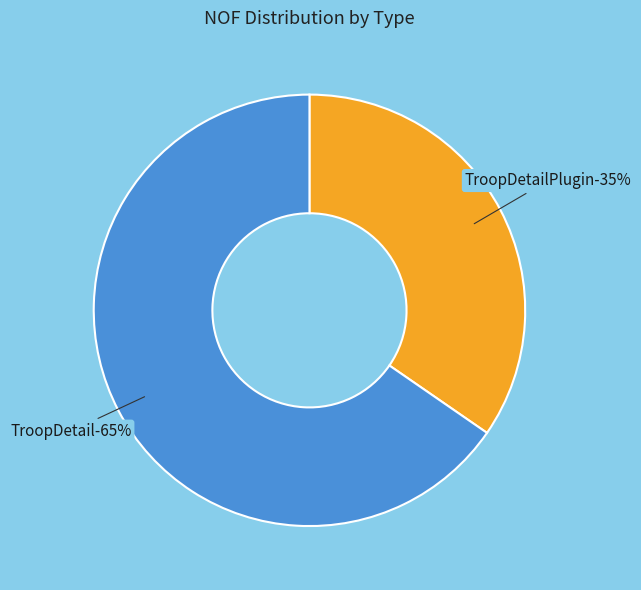

Does any single category account for the majority?

Yes